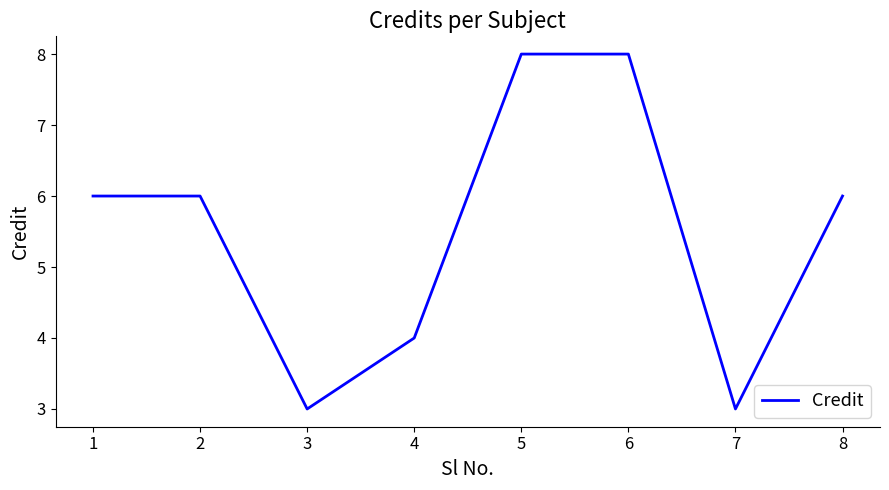

The value at 5 is 3. True or false?

False